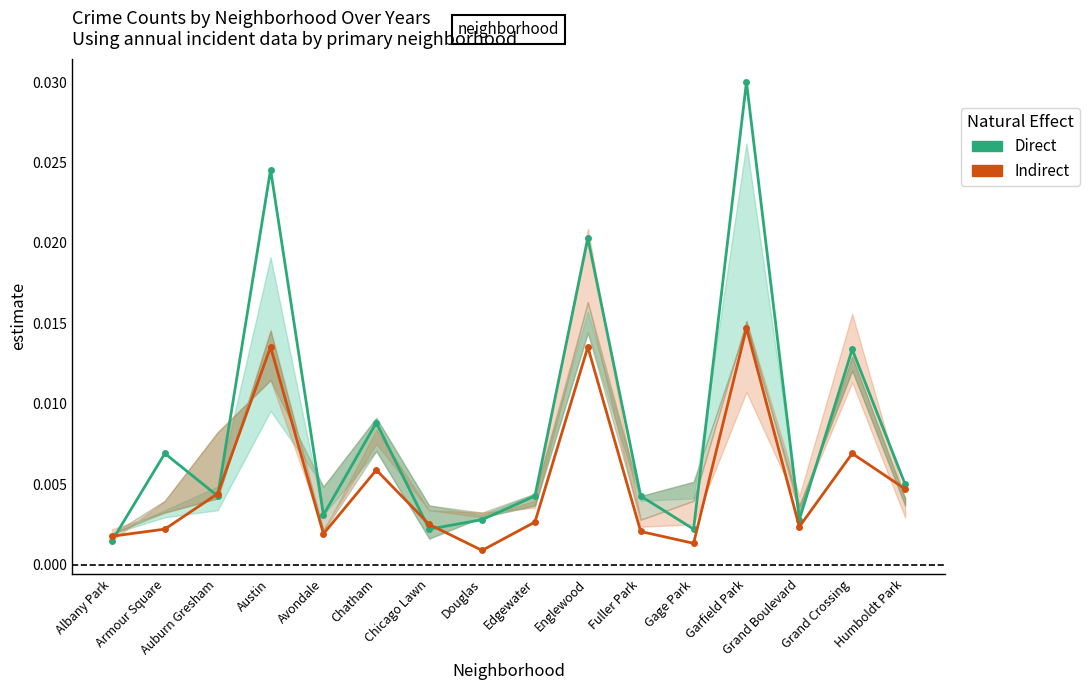

What are all the series names shown in the legend?

Direct, Indirect